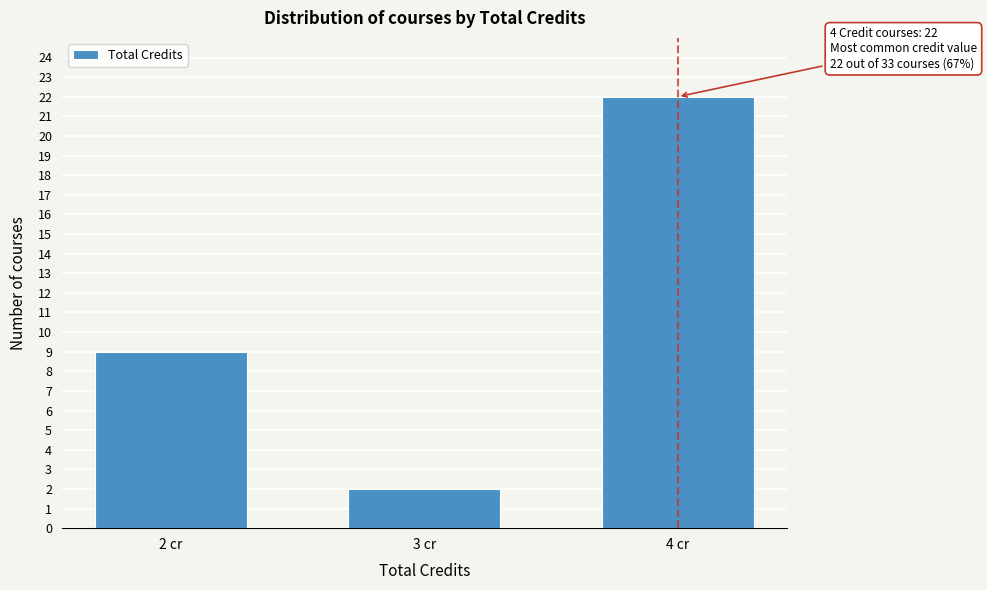

Reading left to right, what are all the values shown in this chart?

9	2	22